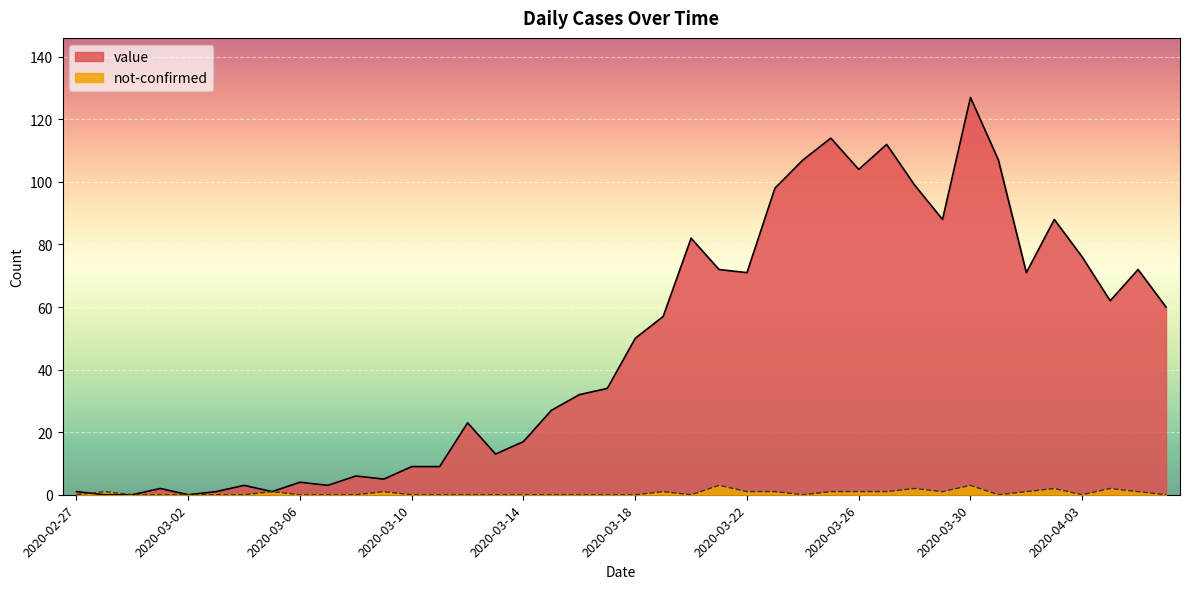

Does the chart display data point markers on the line(s)?

No